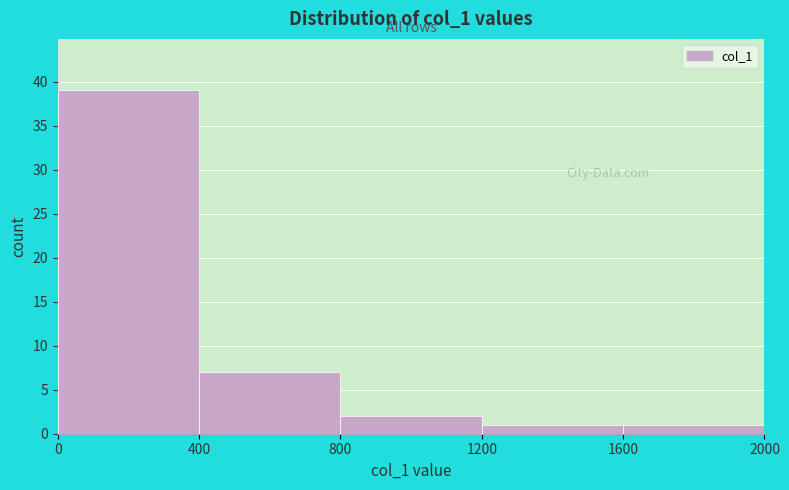

Reading left to right, list every bar in this chart as the range it spans on the x-axis followed by its height. The values are not printed on the chart, so give them approximately, as read against the axis.

0 to 400: 39
400 to 800: 7
800 to 1200: 2
1200 to 1600: 1
1600 to 2000: 1